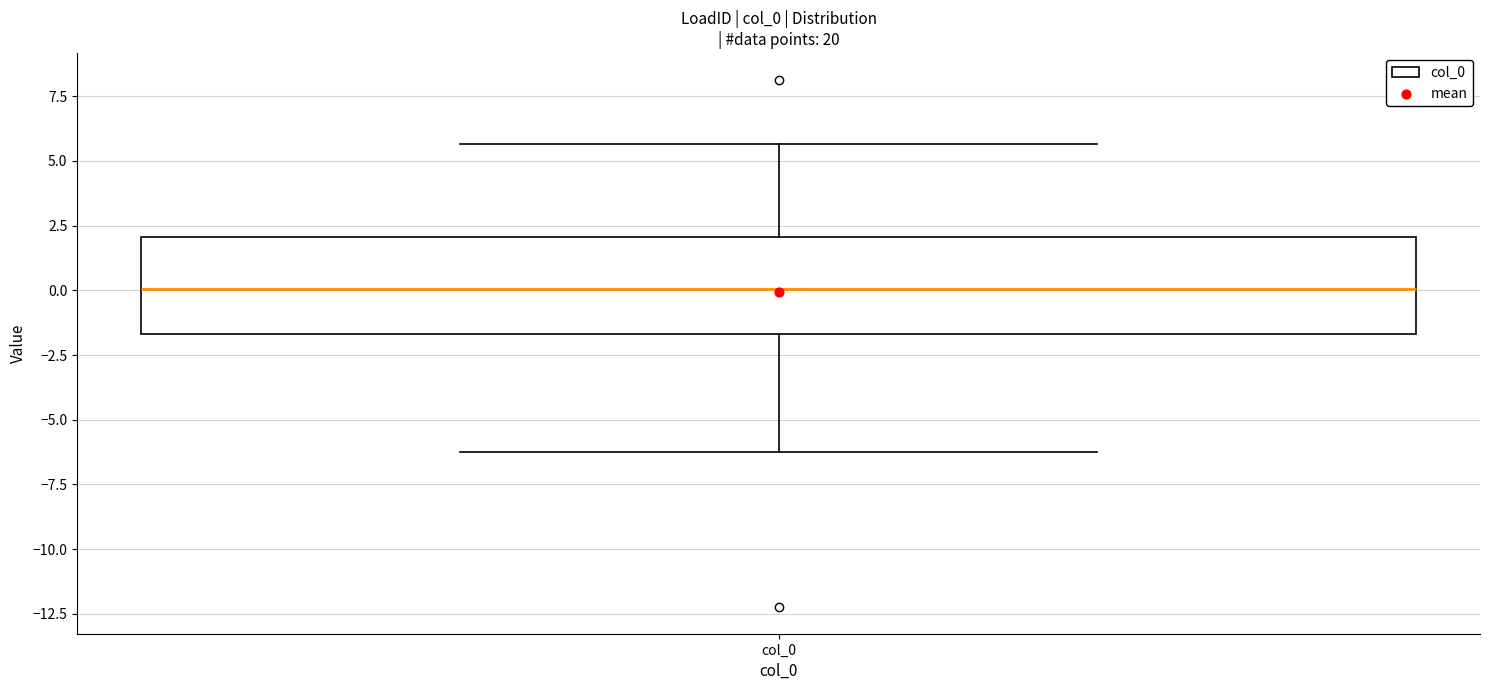

Where does the lower whisker of the box for col_0 end on the y-axis? The values are not printed on the chart, so give them approximately, as read against the axis.

-6.0